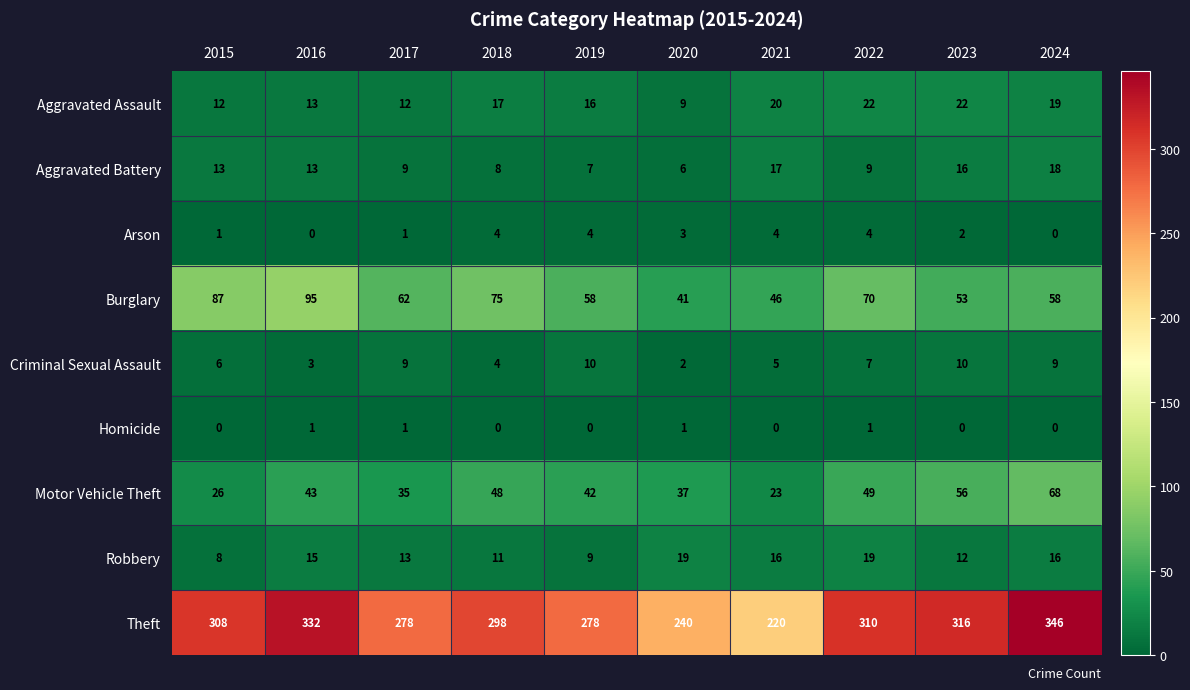

True or false: Criminal Sexual Assault has a value of 8 at 2015.

False